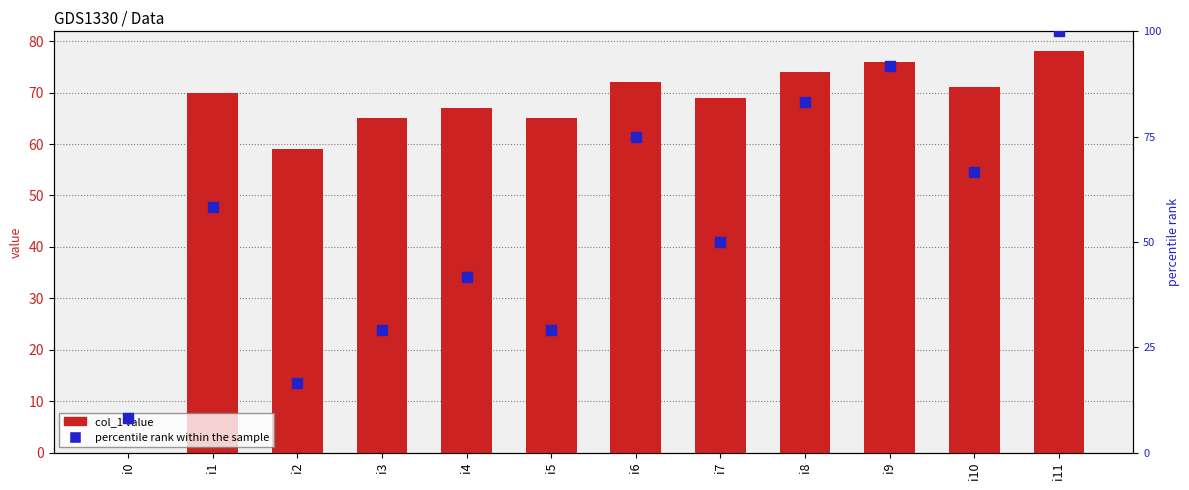

What is the total value across all series at i9?

167.7